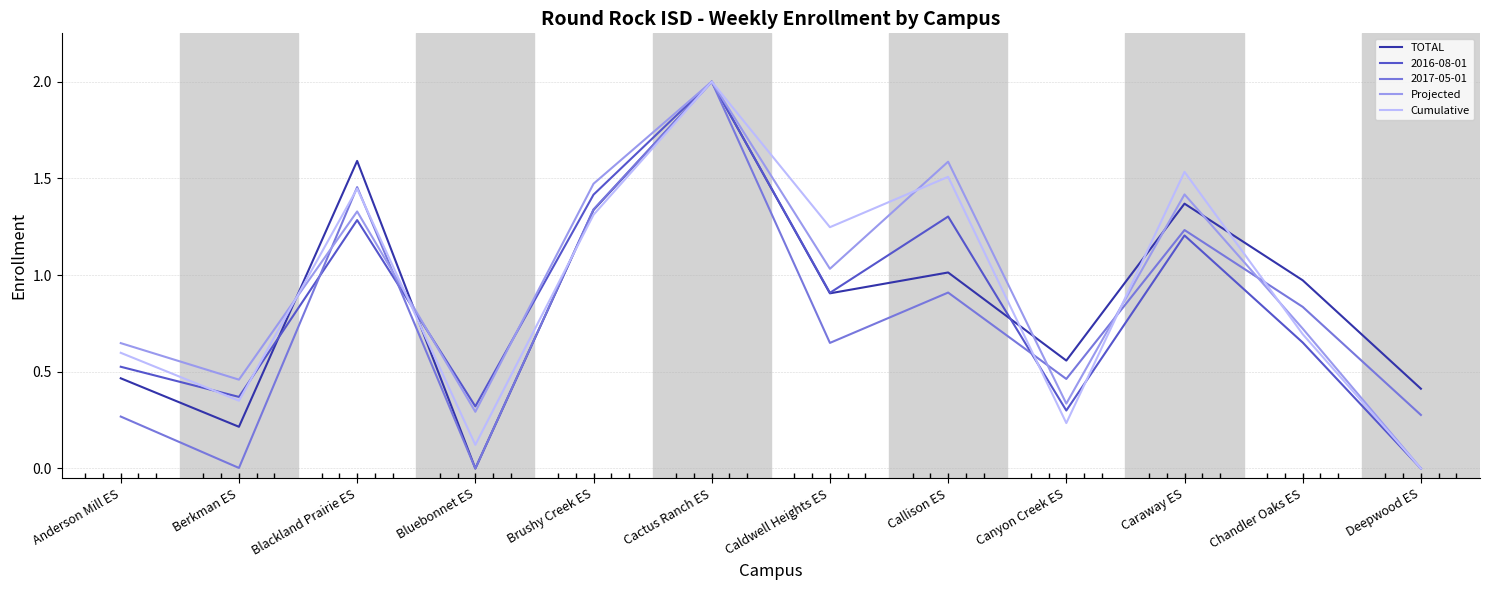

Which series ends up on top after the final intersection of Projected and Cumulative?

Projected